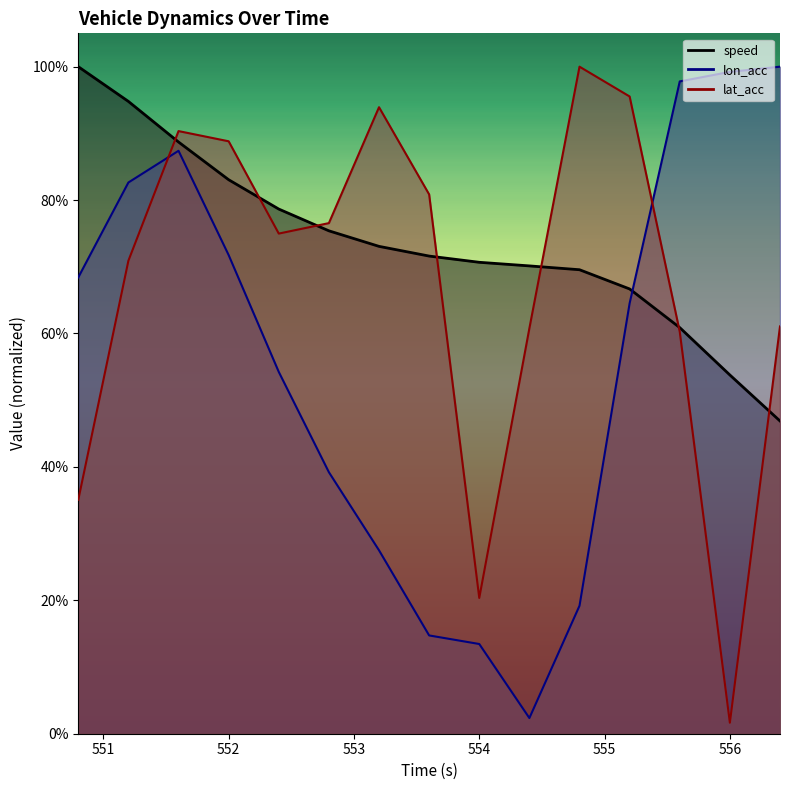

Which series has the largest range (max minus min)?

lon_acc